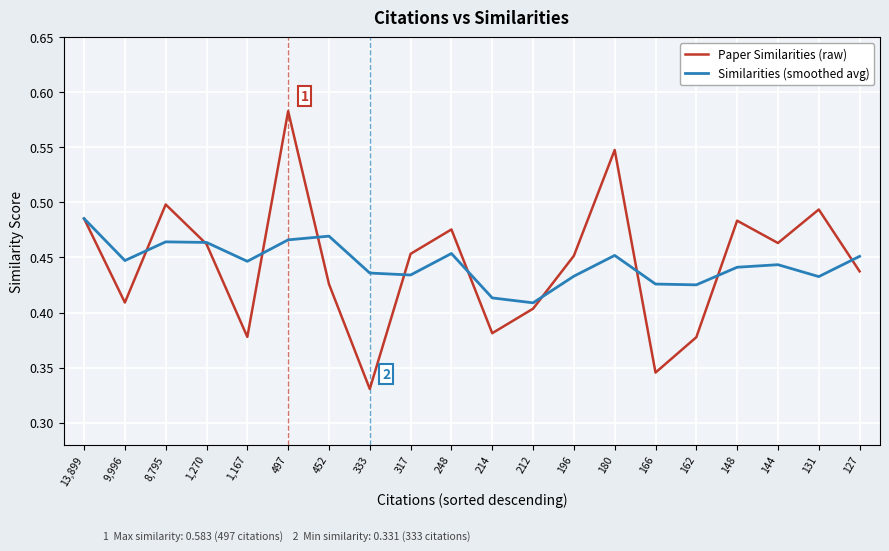

The value of Paper Similarities (raw) at 1,167 is 0.4. True or false?

True